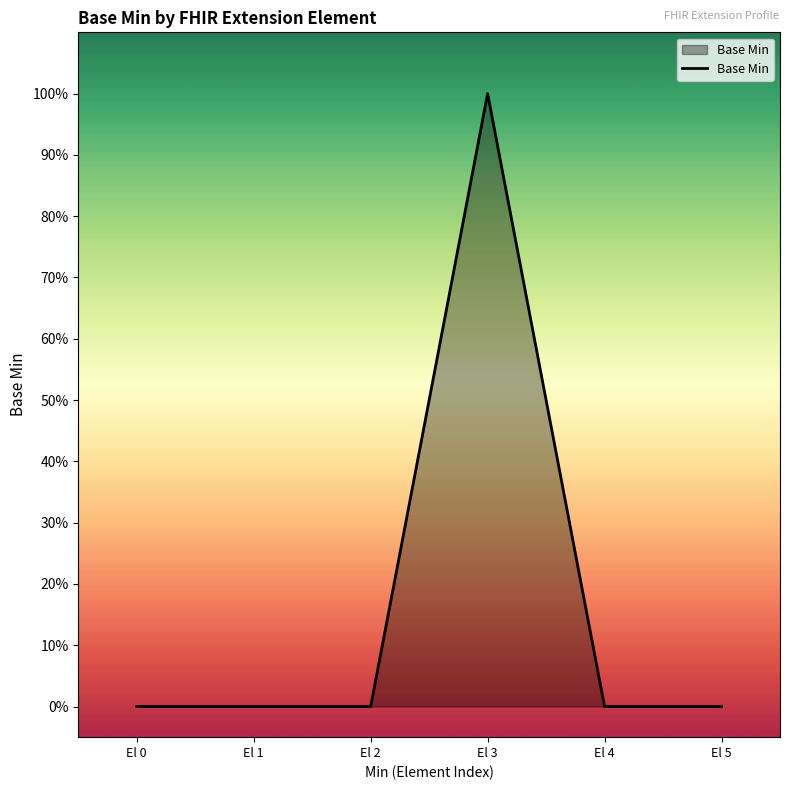

What is the greatest value displayed?

1